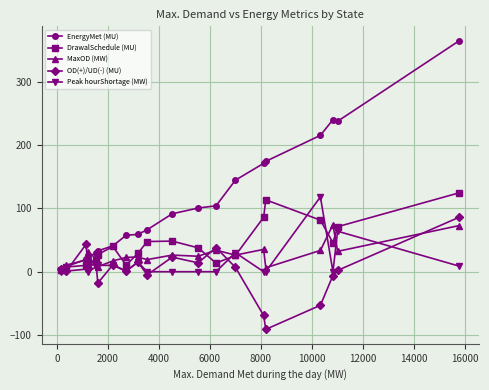

Which series has the largest total across all categories?

EnergyMet (MU)